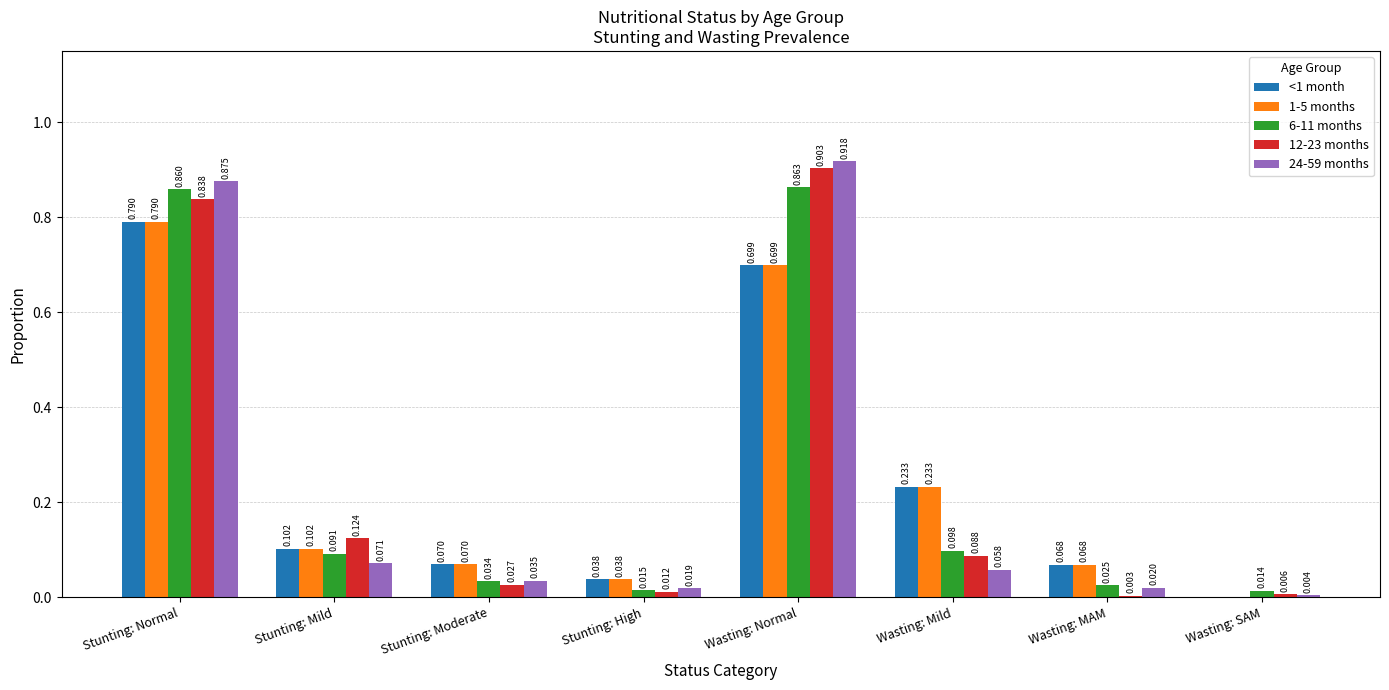

Where is 6-11 months nearest to the value 0?

Wasting: SAM